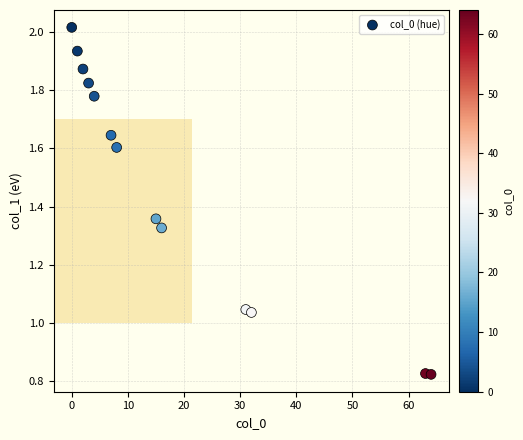

What is the range of Y values (max minus min)?

1.2